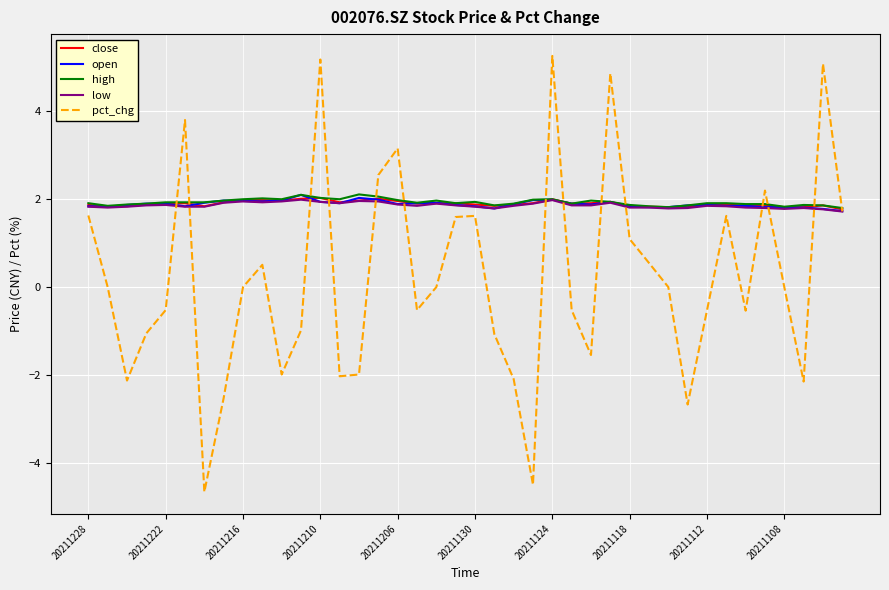

Is this an area chart (filled region under the line)?

No